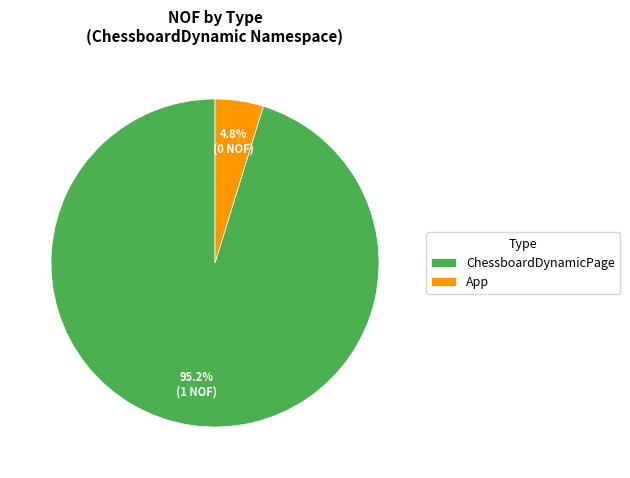

How many slices are in this pie chart?

2